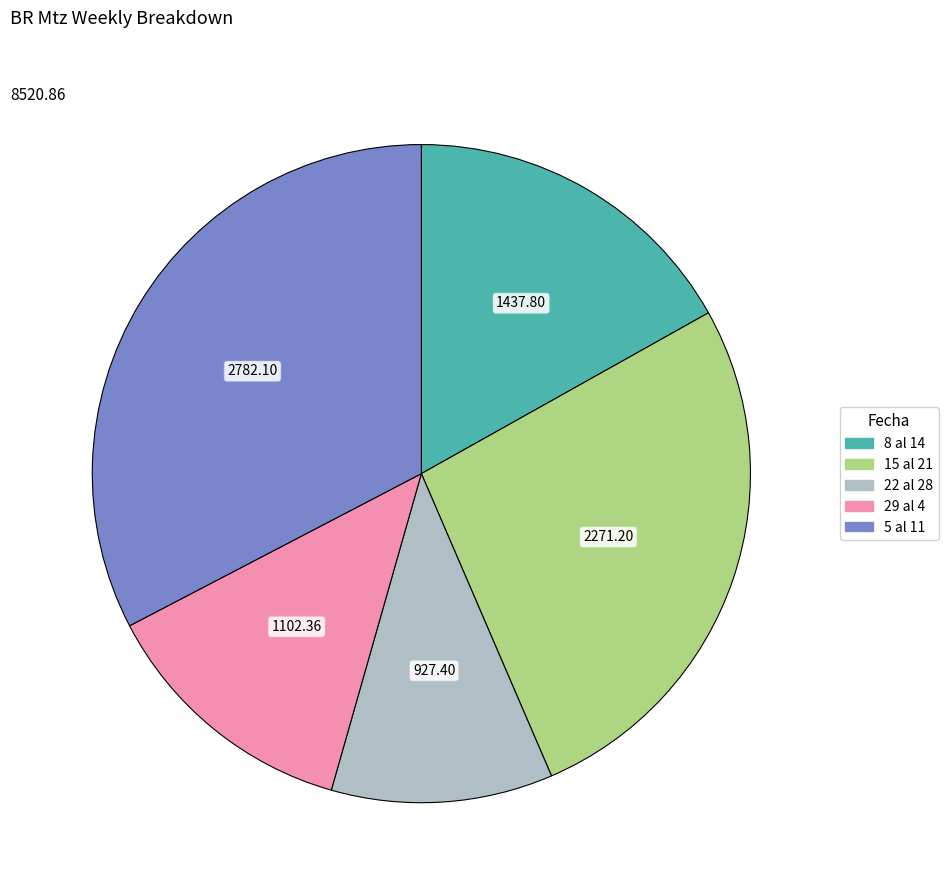

What is the ratio of the value at 29 al 4 to the value at 5 al 11?

0.4